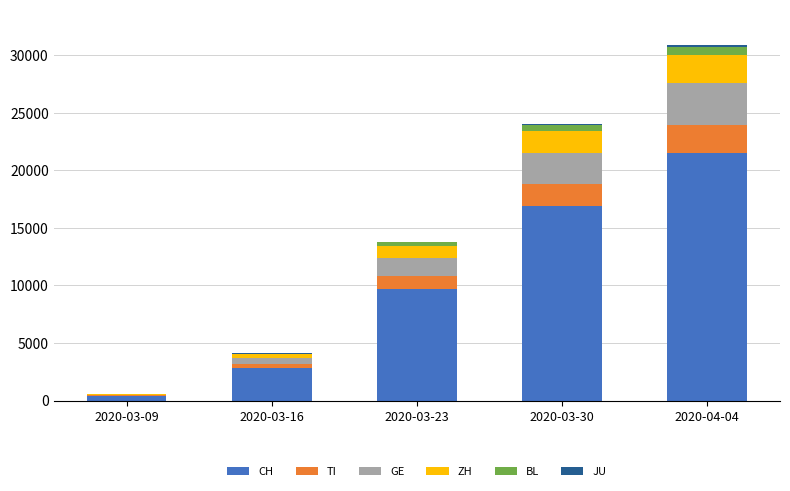

At which label does CH reach its peak?

2020-04-04